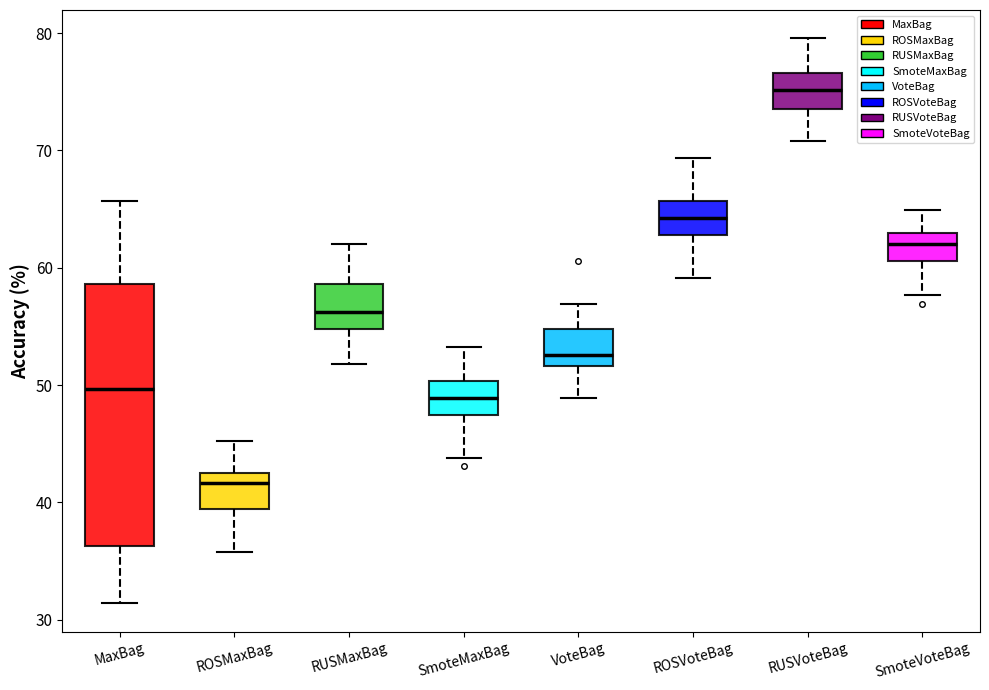

Reading left to right, read every box against the y-axis: the position of its median line, the range the box covers, and the ends of its whiskers. The values are not printed on the chart, so give them approximately, as read against the axis.

MaxBag: median 50, box 36 to 59, whiskers 31 to 66
ROSMaxBag: median 42, box 39 to 43, whiskers 36 to 45
RUSMaxBag: median 56, box 55 to 59, whiskers 52 to 62
SmoteMaxBag: median 49, box 47 to 50, whiskers 44 to 53
VoteBag: median 53, box 52 to 55, whiskers 49 to 57
ROSVoteBag: median 64, box 63 to 66, whiskers 59 to 69
RUSVoteBag: median 75, box 74 to 77, whiskers 71 to 80
SmoteVoteBag: median 62, box 61 to 63, whiskers 58 to 65